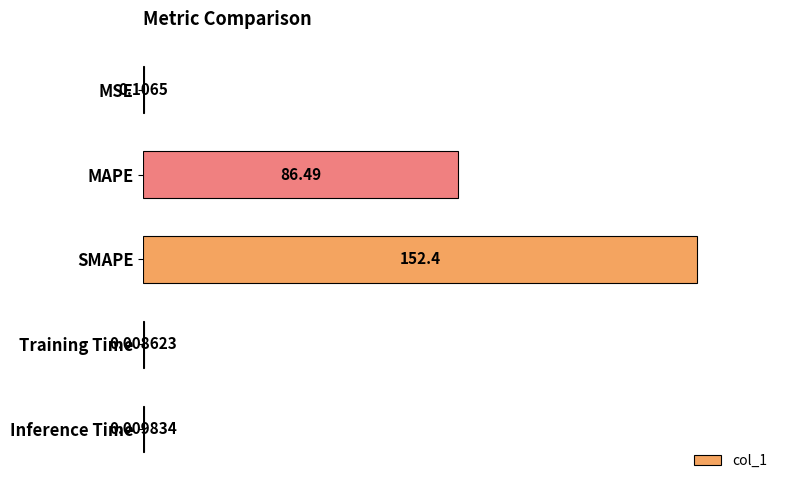

What is the change in value from MAPE to Training Time?

-86.5